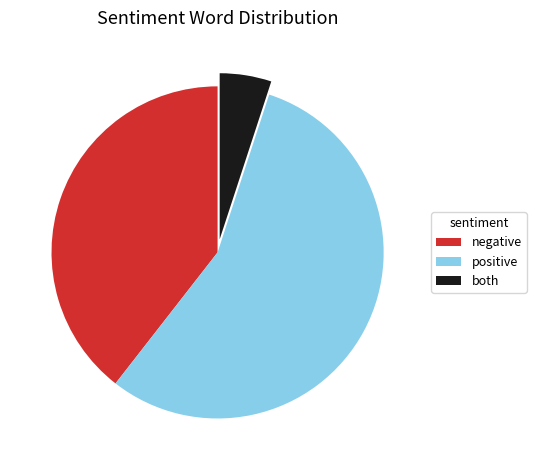

How many slices are in this pie chart?

3